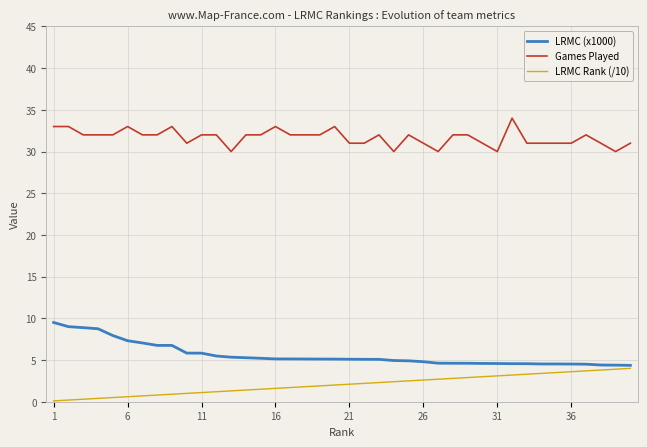

True or false: LRMC Rank (/10) and Games Played cross at least once.

False